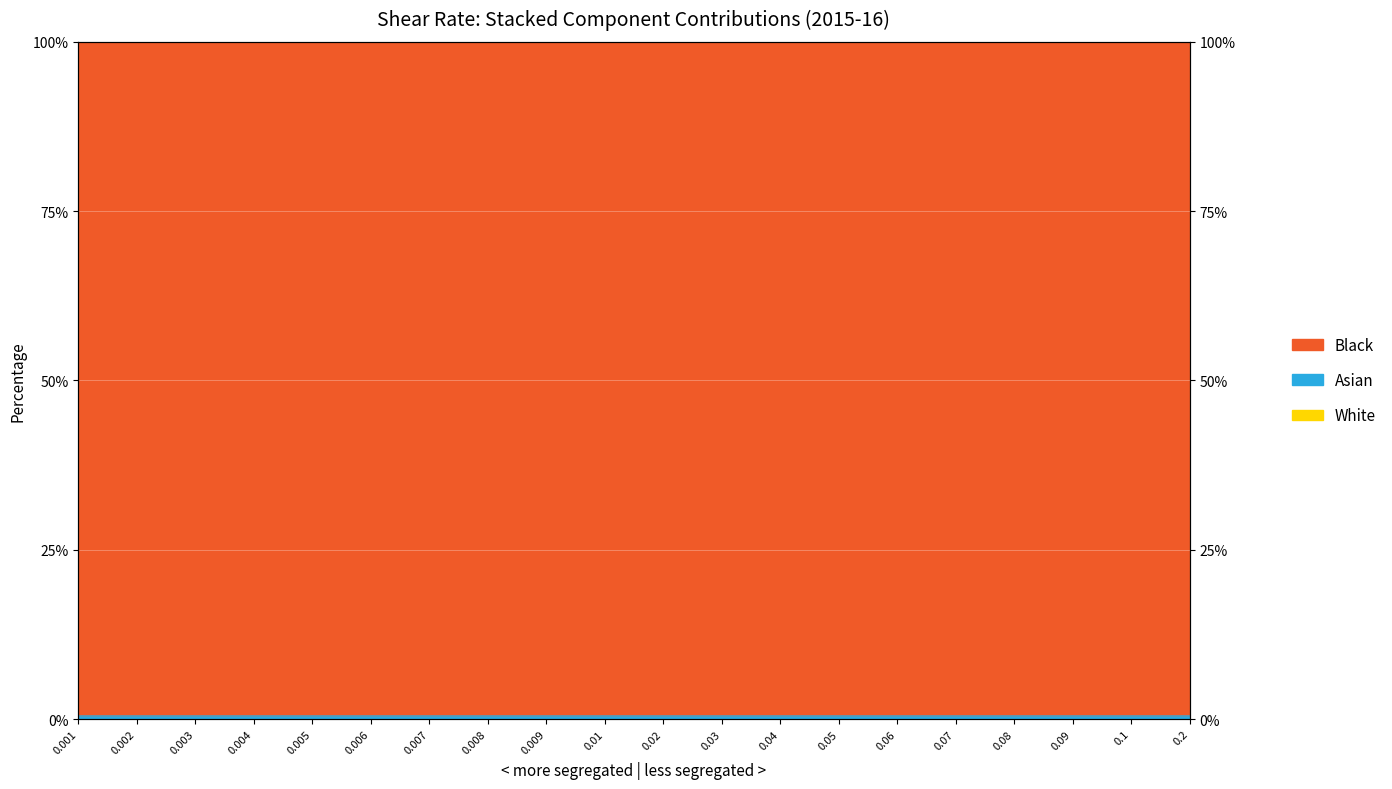

What is the value of the White point at the 9th from the left?

0.6